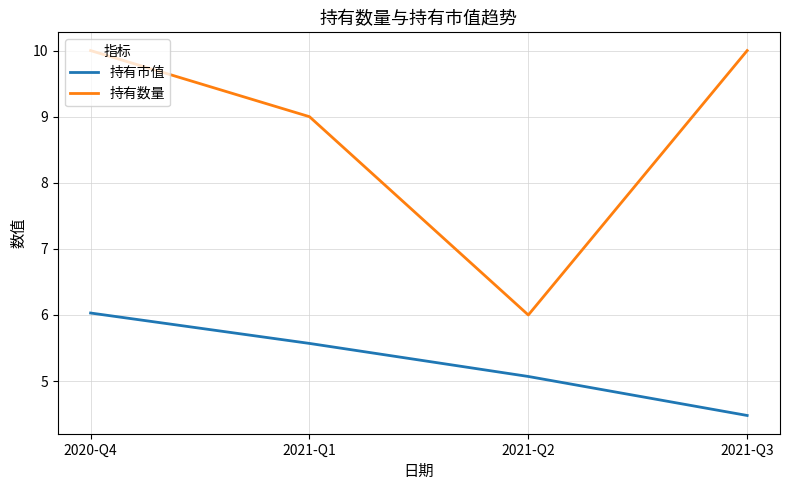

List the series in order of their overall mean, lowest first.

持有市值, 持有数量